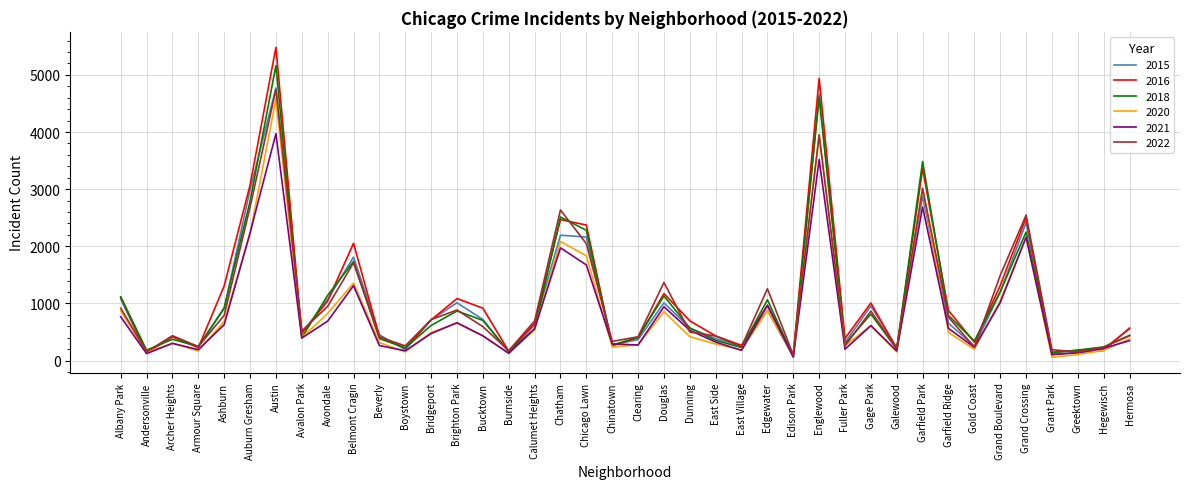

At which category is the sum across all series the highest?

Austin